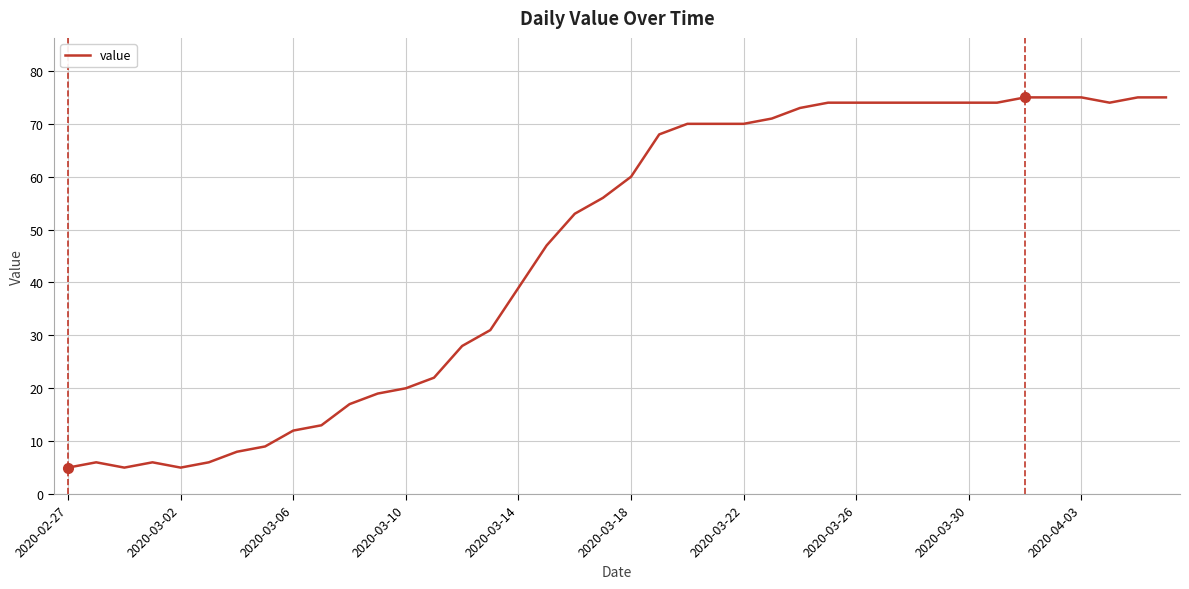

What is the difference between the second highest and second lowest values?

70